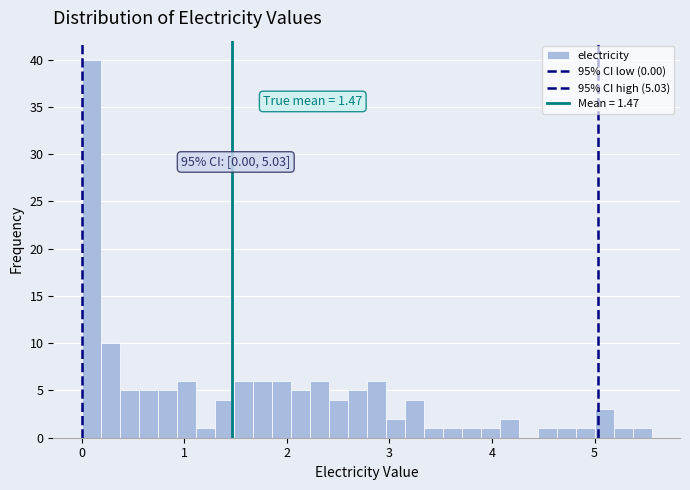

Read against the x-axis, roughly where is the centre of the tallest bar?

0.1